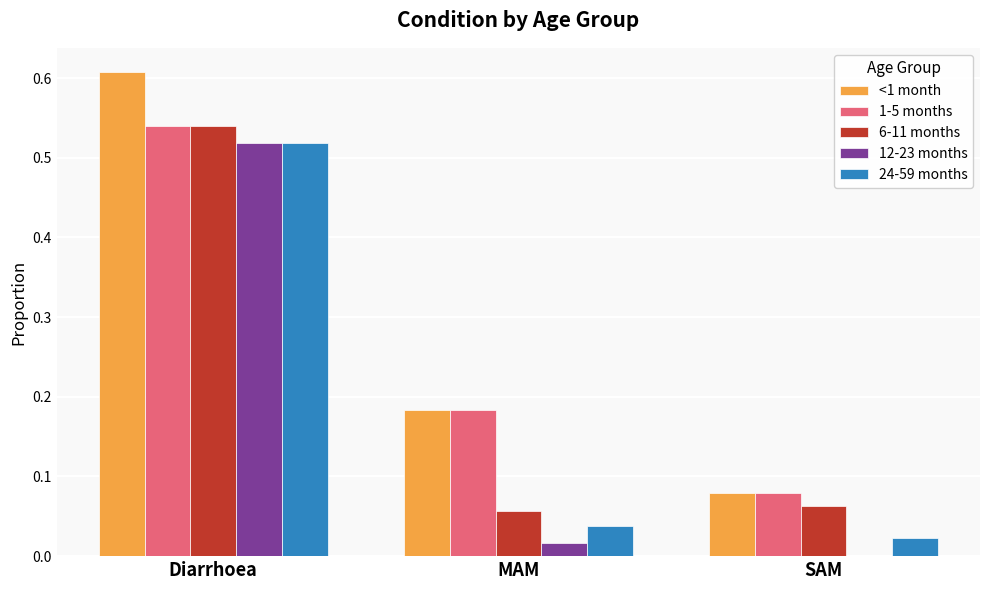

What is the sum of all <1 month values?

0.9